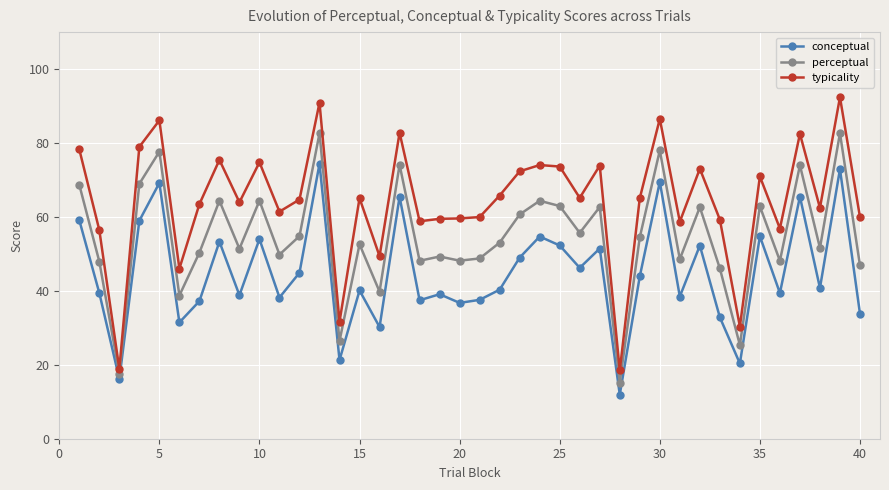

What is the value of the typicality point at the 4th from the left?

79.0